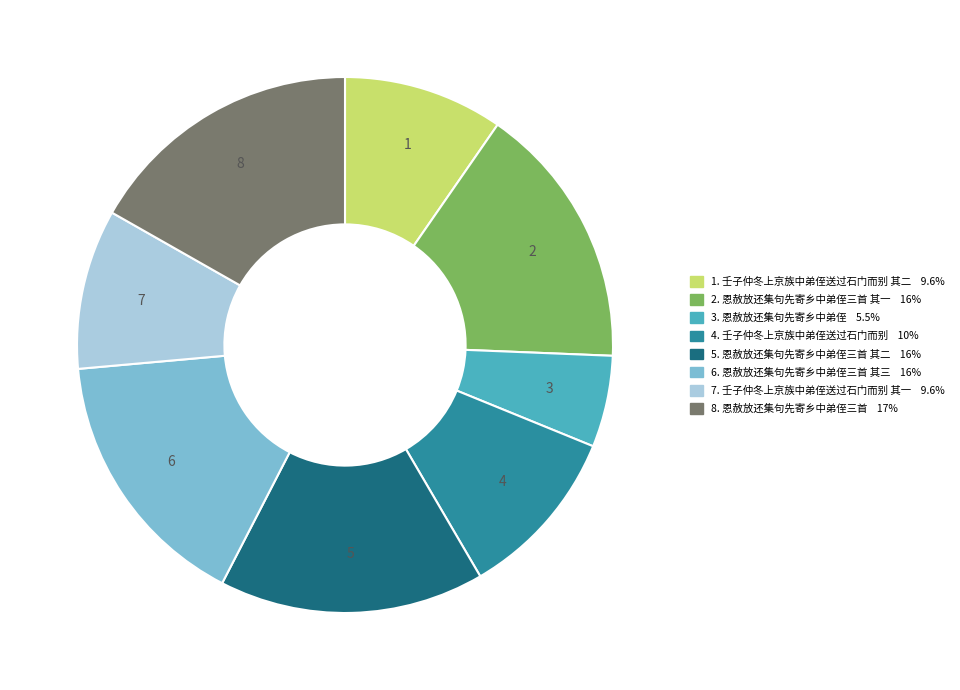

Is there any slice that represents more than half of the pie?

No